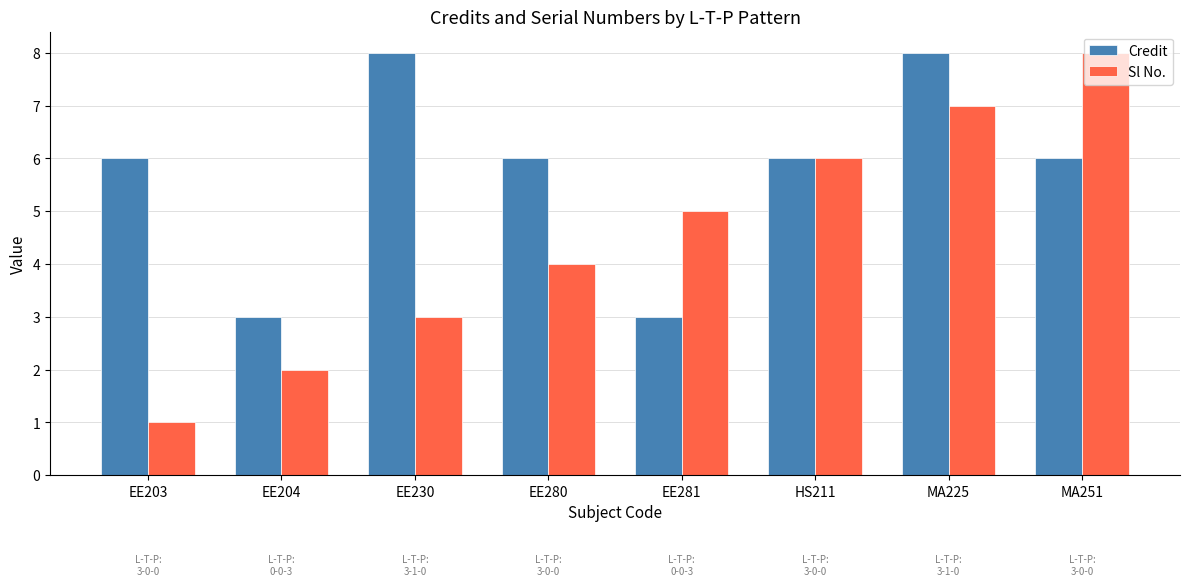

Reading left to right, what are all the values shown in this chart?

Credit: 6	3	8	6	3	6	8	6
Sl No.: 1	2	3	4	5	6	7	8